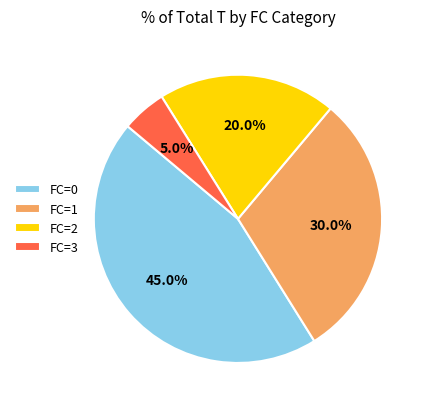

How many segments does this pie chart have?

4